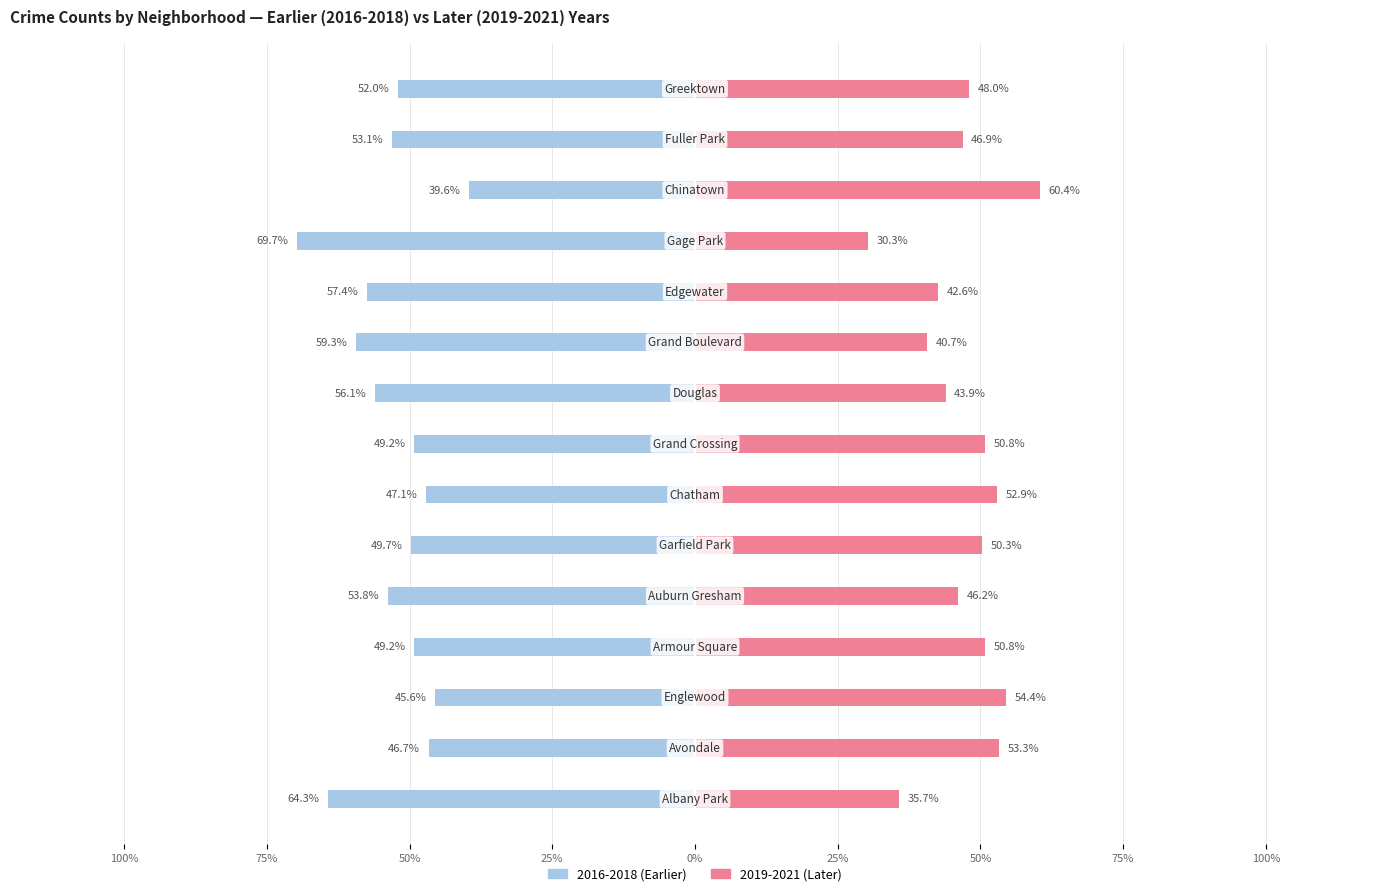

Which series has the largest range (max minus min)?

2016-2018 (Earlier)